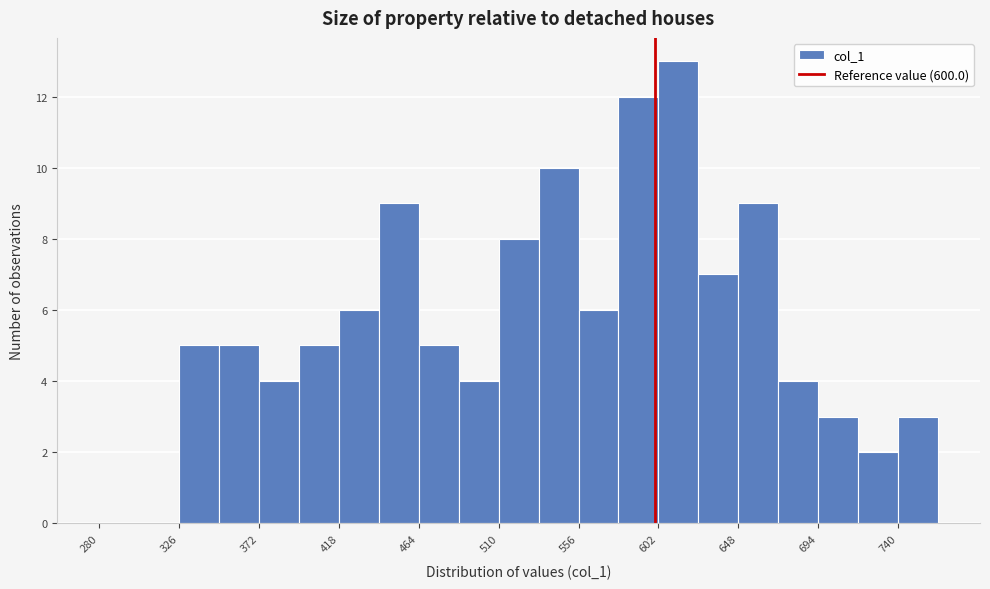

Which range on the x-axis has the tallest bar?

602 to 625